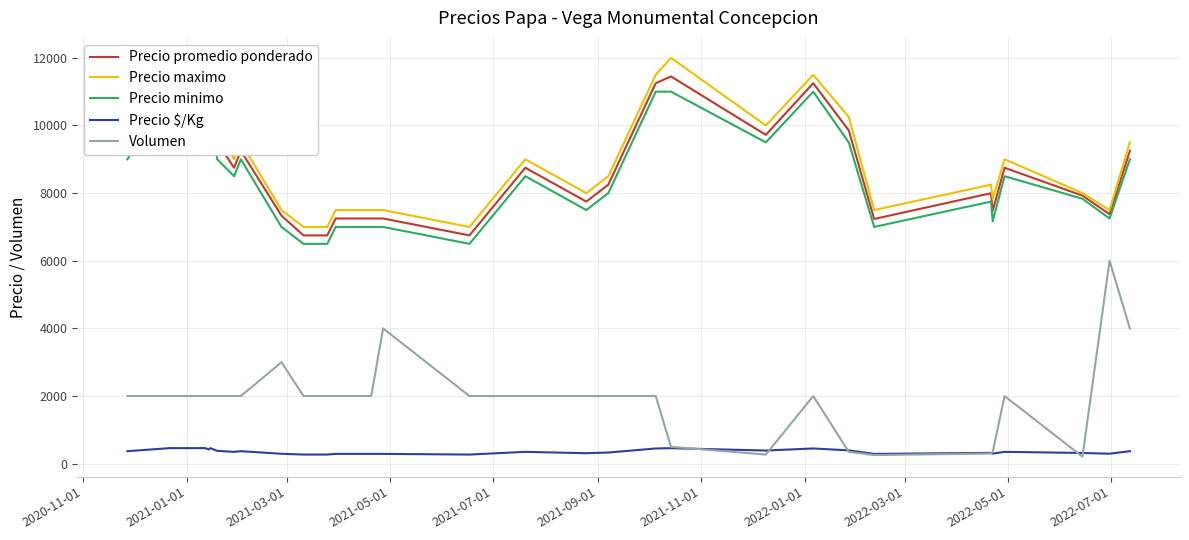

What is the maximum value for Precio $/Kg?

460.0